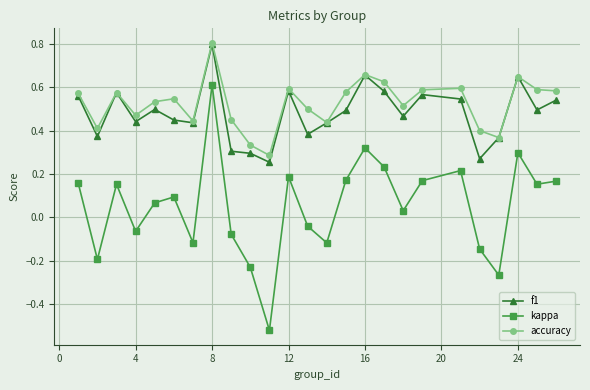

True or false: kappa and accuracy cross at least once.

False